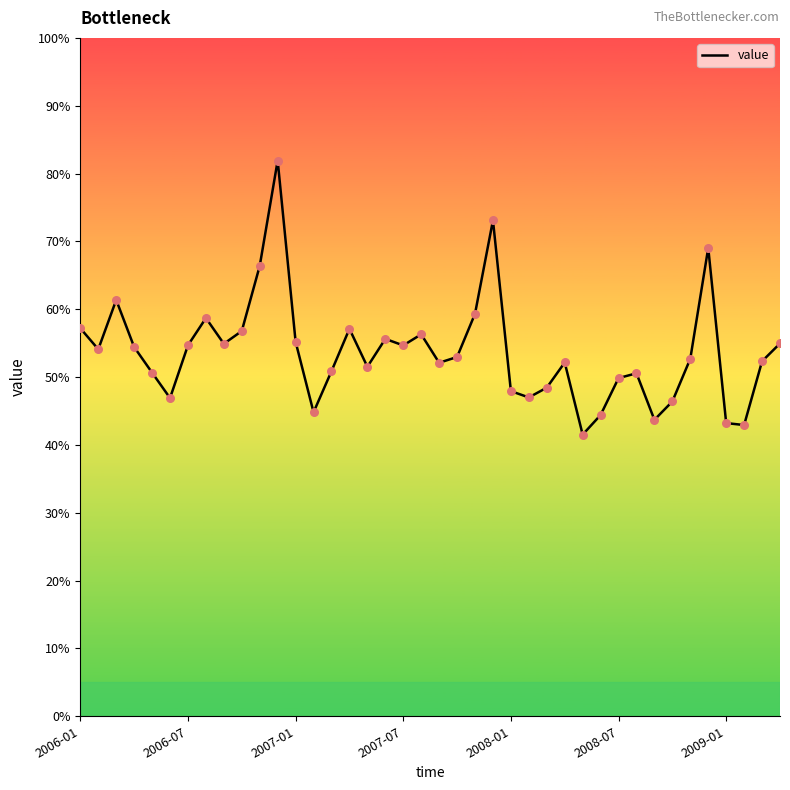

What is the maximum value shown in the chart?

81.9